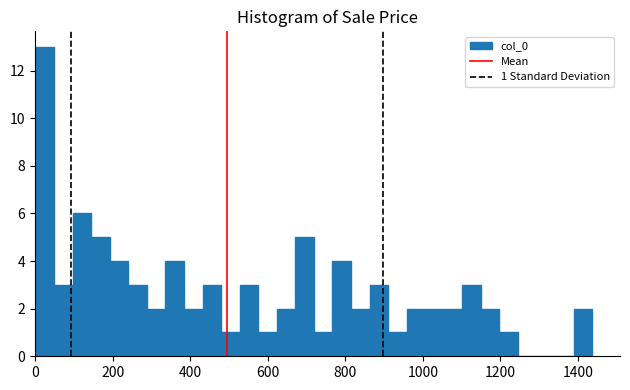

Around what value on the x-axis is the tallest bar? Give the approximate position of its centre, as read against the axis.

20